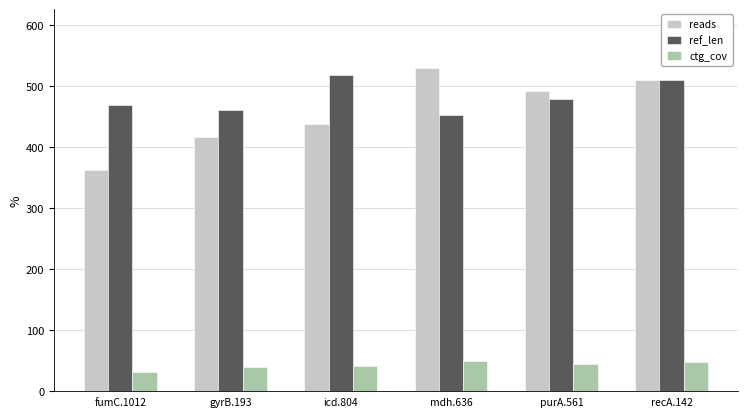

What is the total value across all series at fumC.1012?

863.6